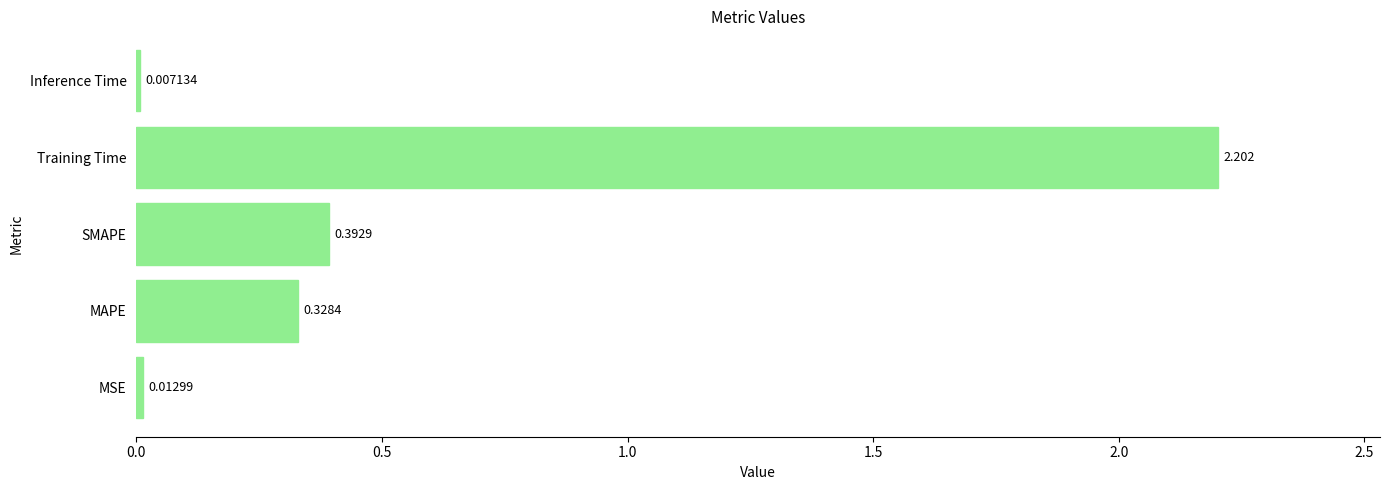

Which category has the highest value across all series?

Training Time